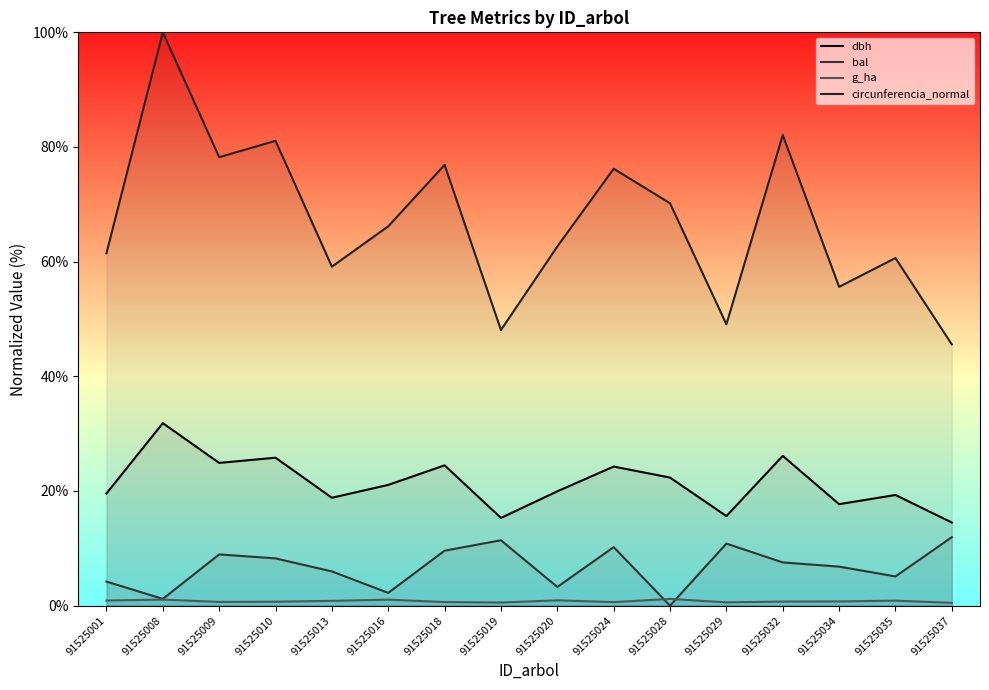

Reading left to right, what are all the values shown in this chart?

dbh: 91525001=19.6	91525008=31.8	91525009=24.9	91525010=25.8	91525013=18.8	91525016=21.1	91525018=24.5	91525019=15.3	91525020=19.9	91525024=24.3	91525028=22.3	91525029=15.6	91525032=26.1	91525034=17.7	91525035=19.3	91525037=14.5
bal: 91525001=4.2	91525008=1.2	91525009=8.9	91525010=8.2	91525013=6.0	91525016=2.2	91525018=9.6	91525019=11.4	91525020=3.3	91525024=10.2	91525028=0.0	91525029=10.8	91525032=7.5	91525034=6.8	91525035=5.1	91525037=11.9
g_ha: 91525001=0.9	91525008=1.1	91525009=0.7	91525010=0.7	91525013=0.8	91525016=1.0	91525018=0.6	91525019=0.5	91525020=0.9	91525024=0.6	91525028=1.2	91525029=0.6	91525032=0.7	91525034=0.7	91525035=0.9	91525037=0.5
circunferencia_normal: 91525001=61.5	91525008=100.0	91525009=78.2	91525010=81.1	91525013=59.1	91525016=66.2	91525018=76.9	91525019=48.1	91525020=62.6	91525024=76.2	91525028=70.2	91525029=49.1	91525032=82.1	91525034=55.6	91525035=60.6	91525037=45.6